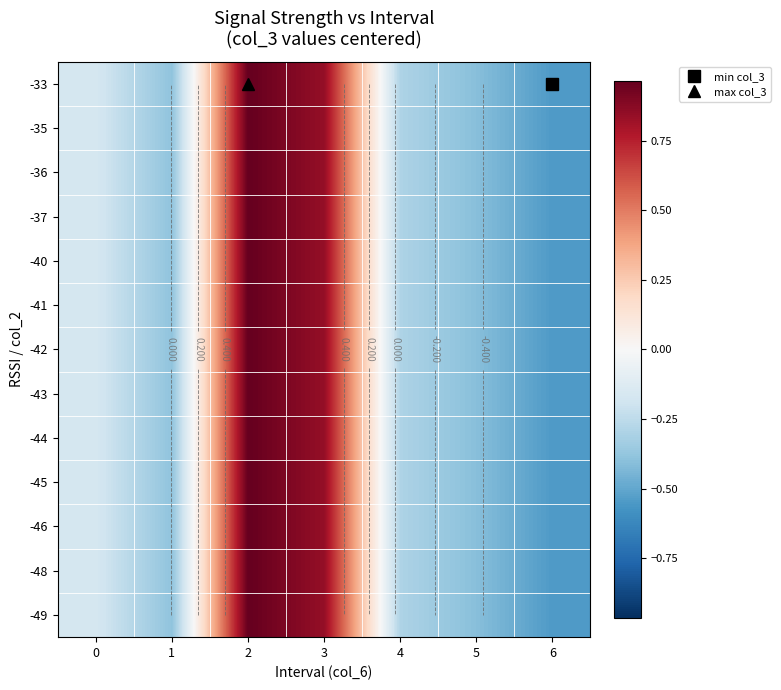

How many values in -45 are below zero?

5